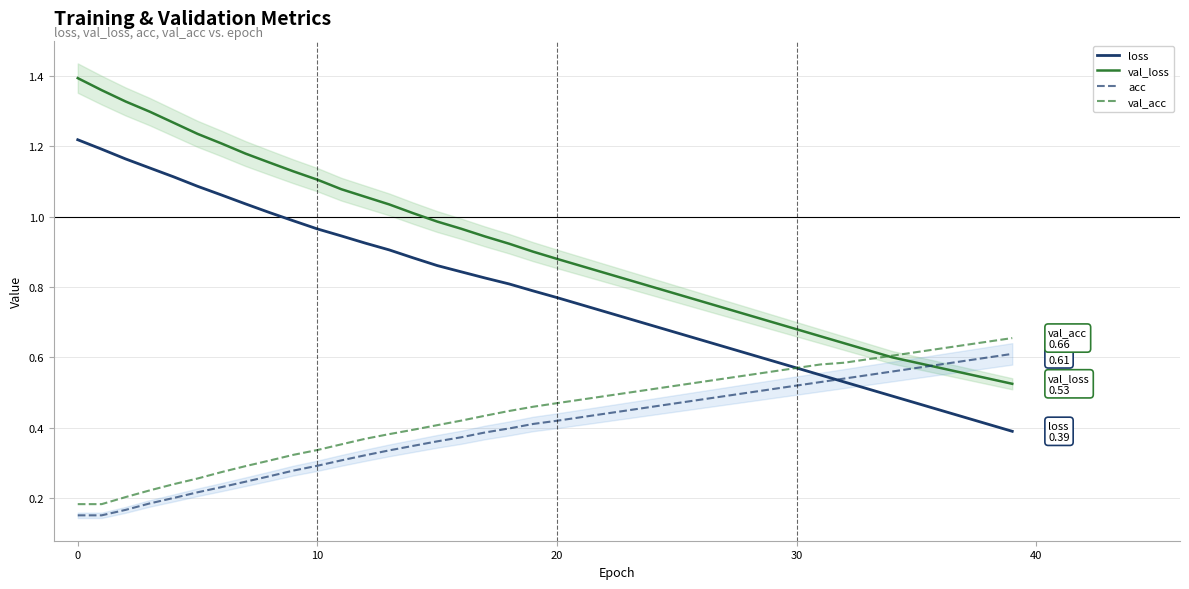

True or false: val_loss and loss cross at least once.

False